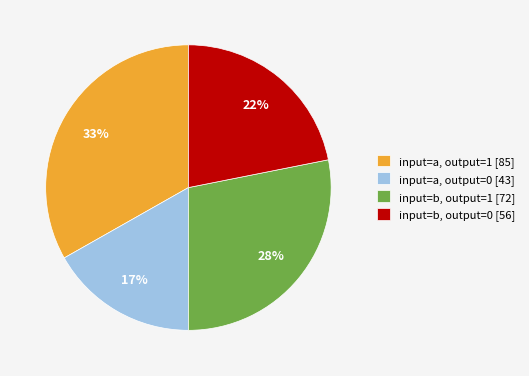

Which category has the smallest portion of the pie?

input=a, output=0 [43]